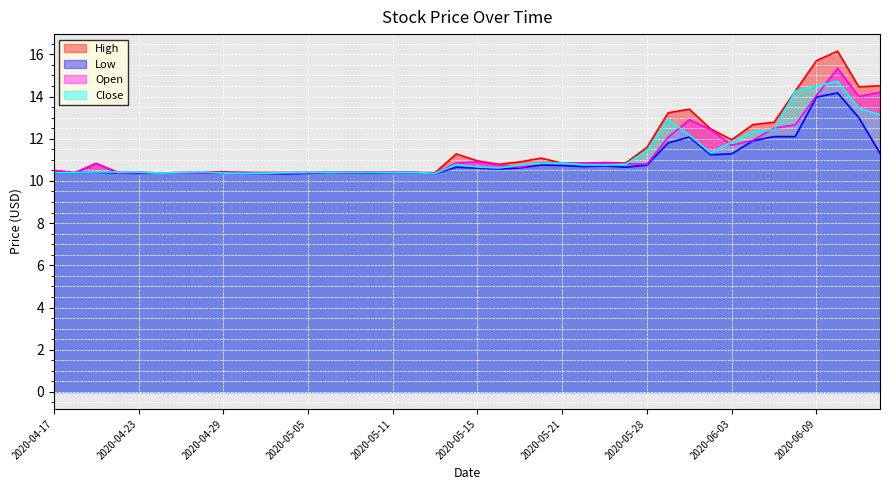

At which category does Low reach its first local valley?

2020-04-23